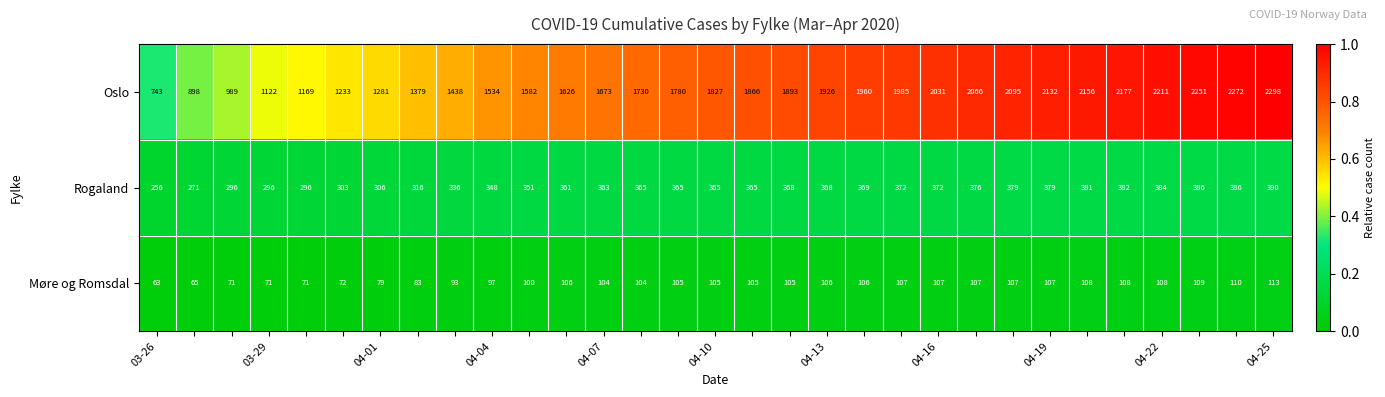

Rank the series by their maximum value, from highest to lowest.

Oslo, Rogaland, Møre og Romsdal